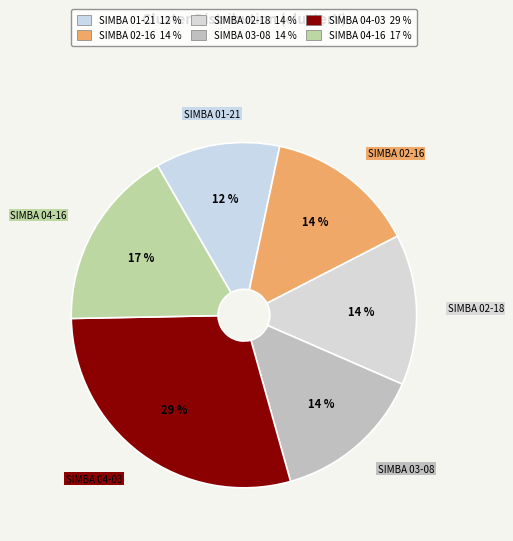

How many slices are in this pie chart?

6